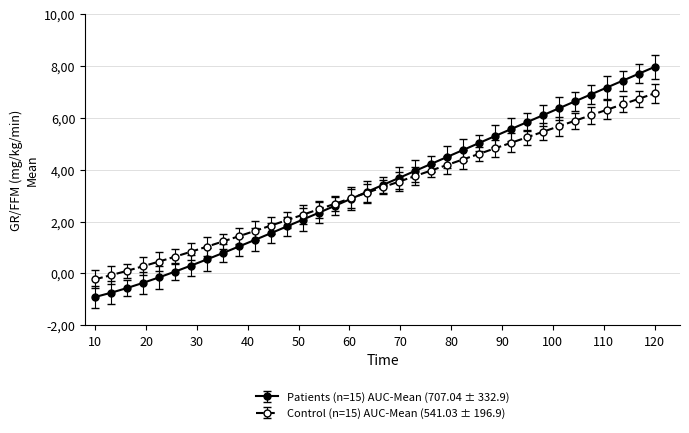

What are all the series names shown in the legend?

Patients (n=15) AUC-Mean (707.04 ± 332.9), Control (n=15) AUC-Mean (541.03 ± 196.9)